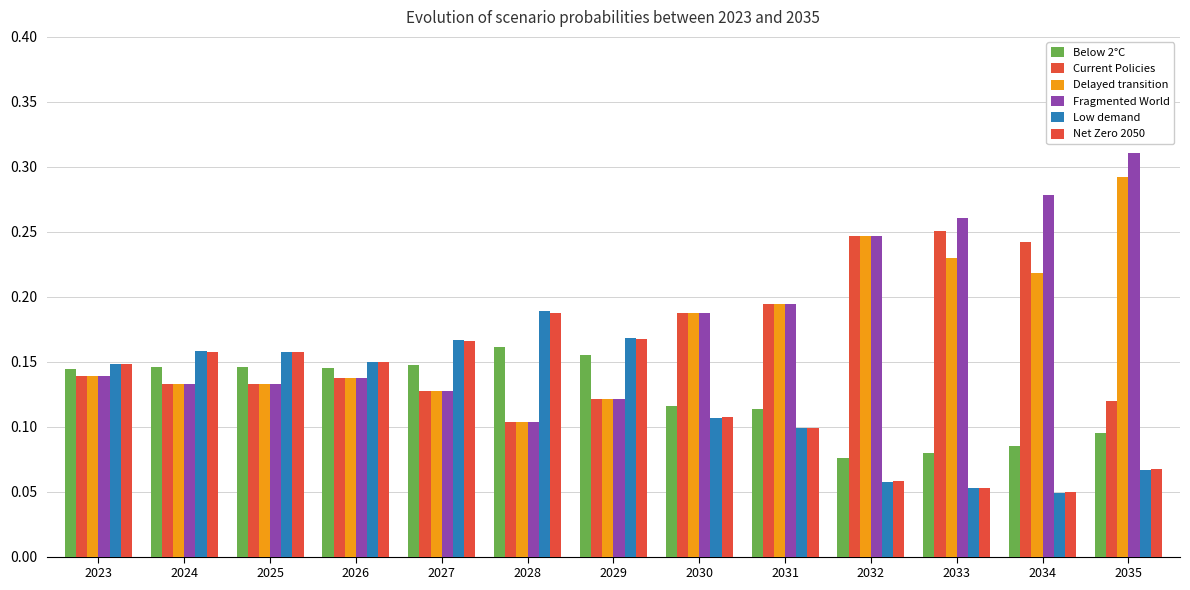

The value of Current Policies at 2024 is 0.1. True or false?

True